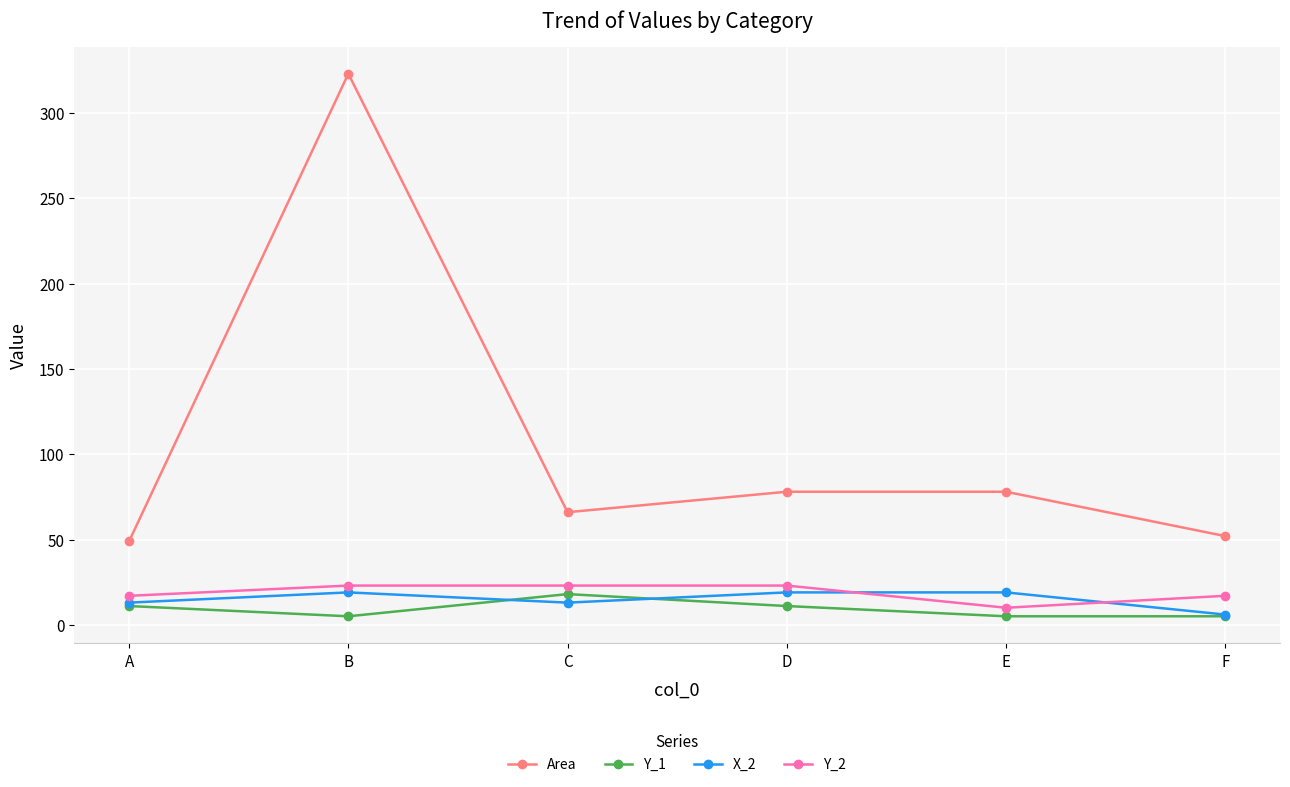

At which label does X_2 reach its minimum?

F